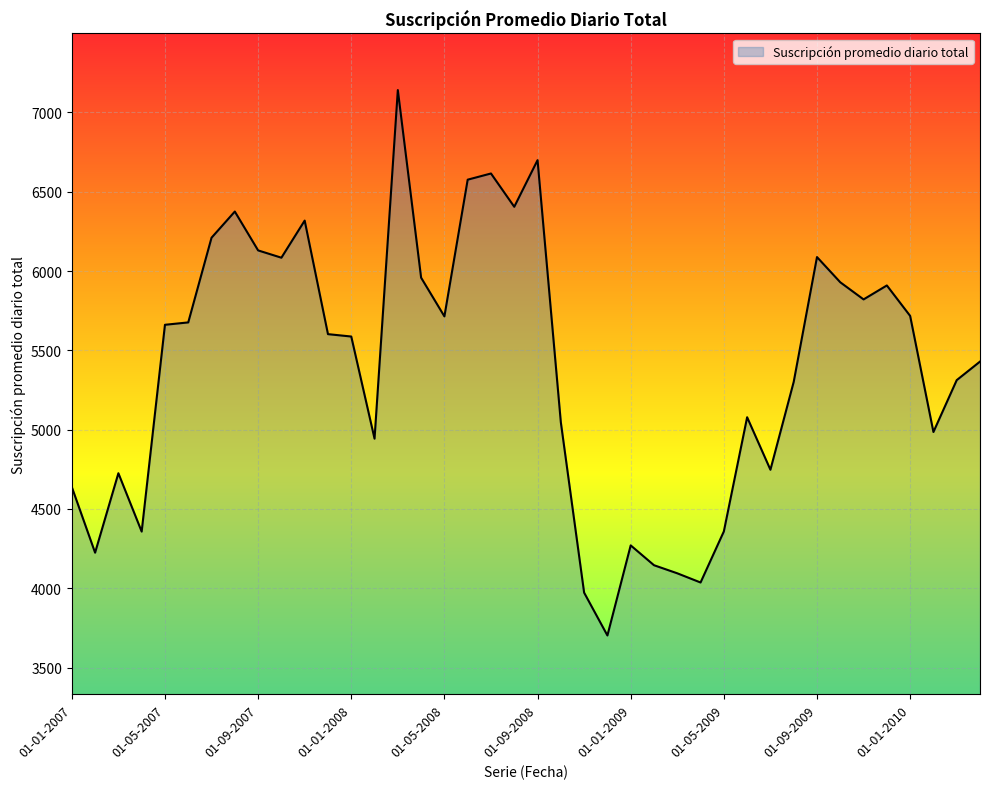

Does the chart display data point markers on the line(s)?

No